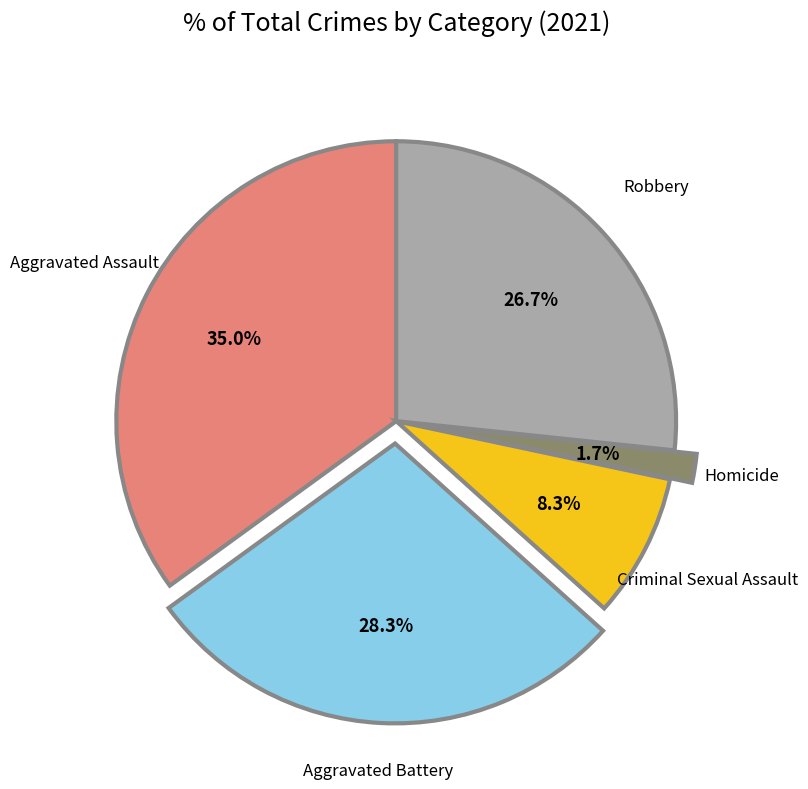

Is there a majority slice in this chart?

No